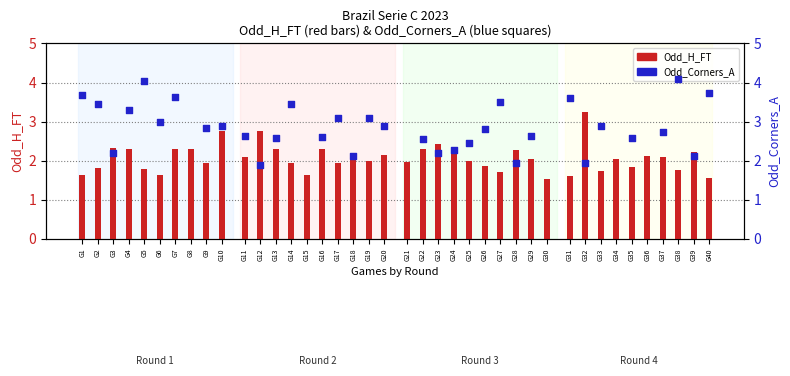

At which category is the sum across all series the highest?

G7